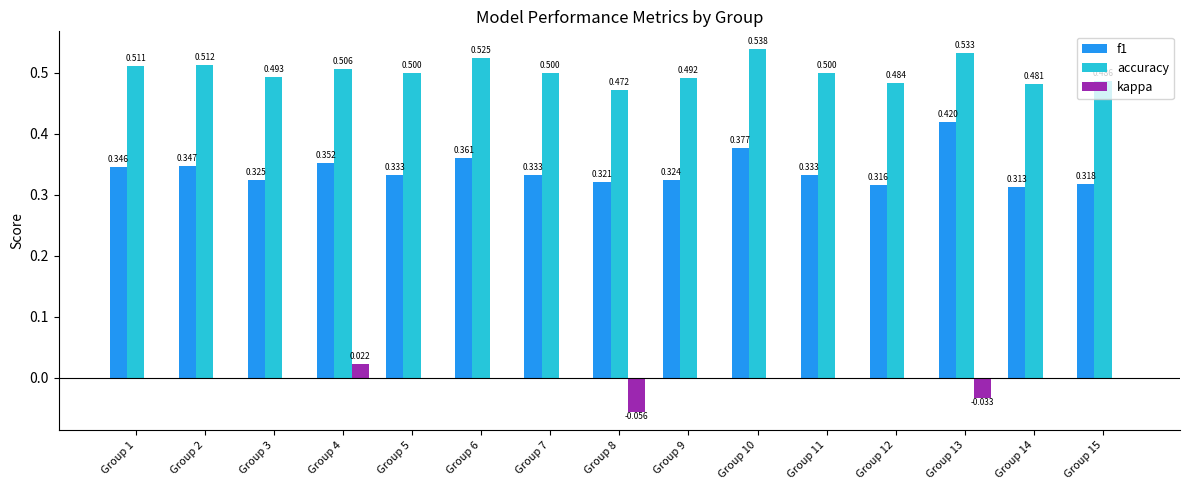

Which series has the largest total across all categories?

accuracy